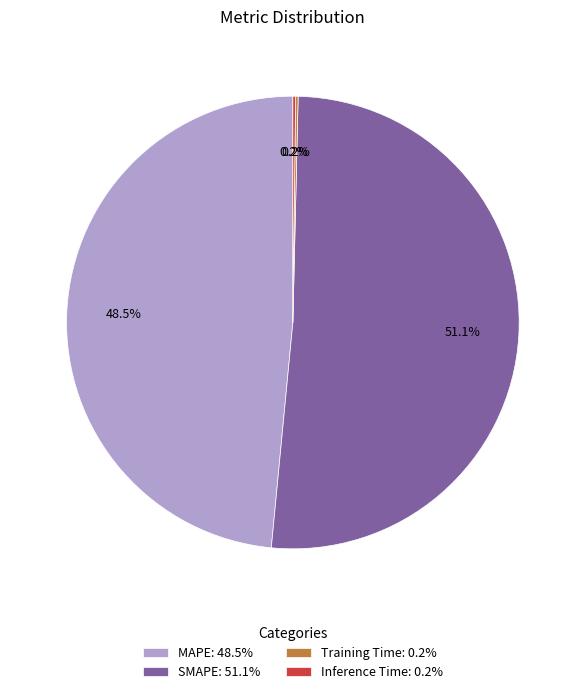

Do MAPE: 48.5% and SMAPE: 51.1% together represent more than half of the pie?

Yes